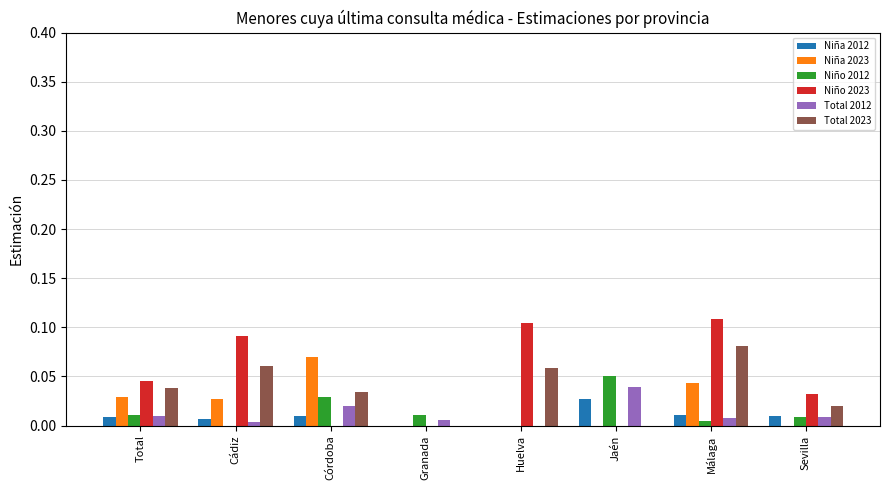

At which category is the sum across all series the highest?

Málaga